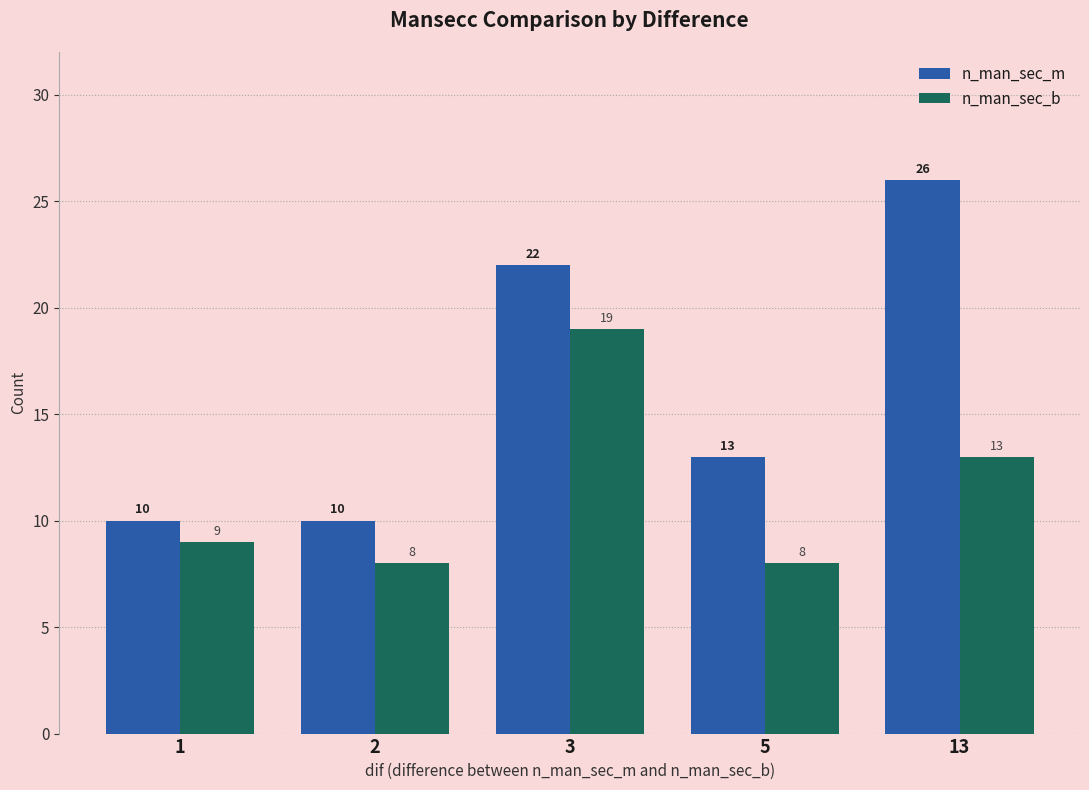

Reading left to right, what are all the values shown in this chart?

n_man_sec_m: 10	10	22	13	26
n_man_sec_b: 9	8	19	8	13